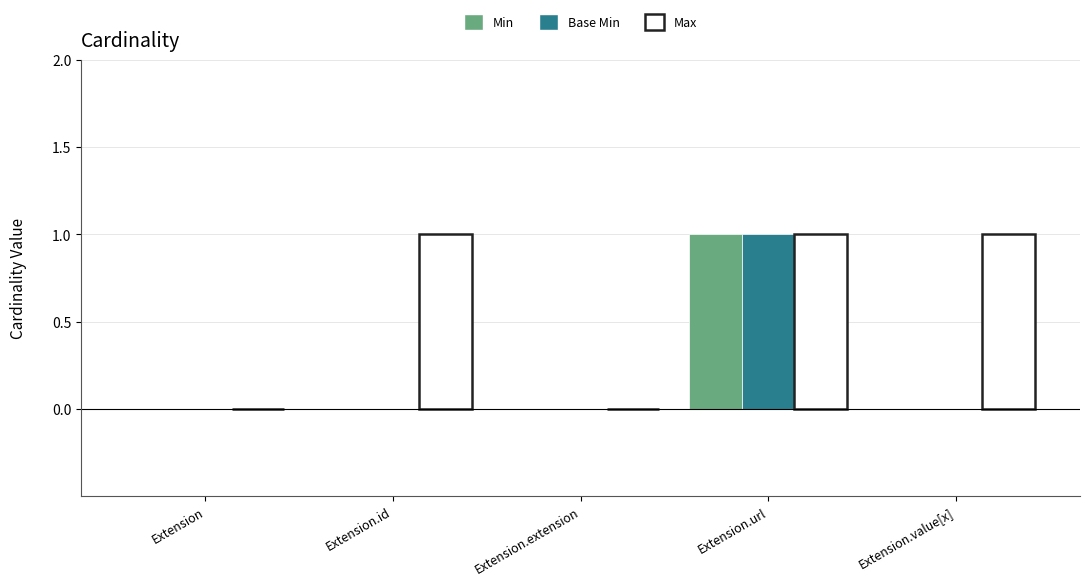

Which category has the highest value in the Min series?

Extension.url